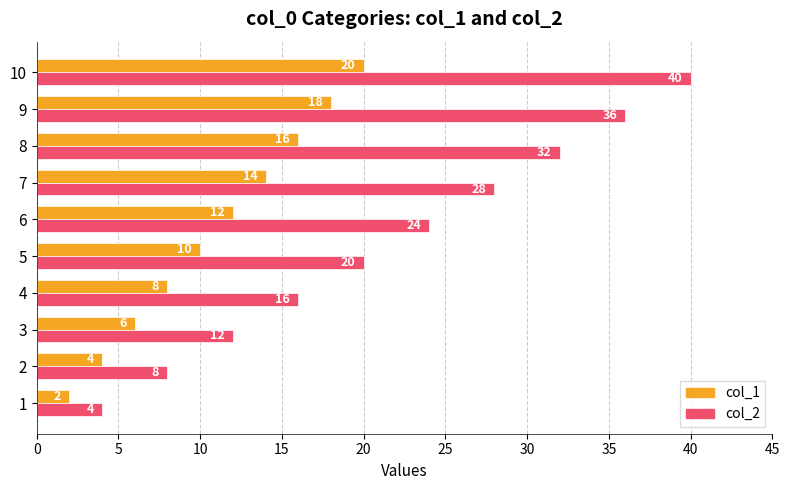

What is the maximum value shown in the chart?

40